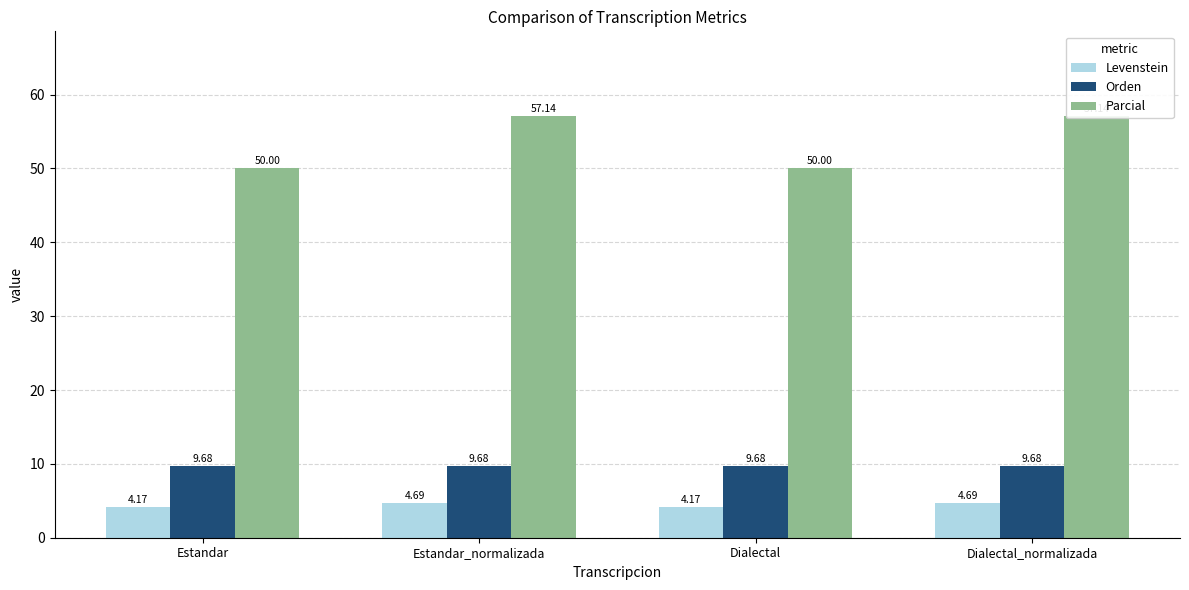

At how many categories does at least one series exceed 45?

4